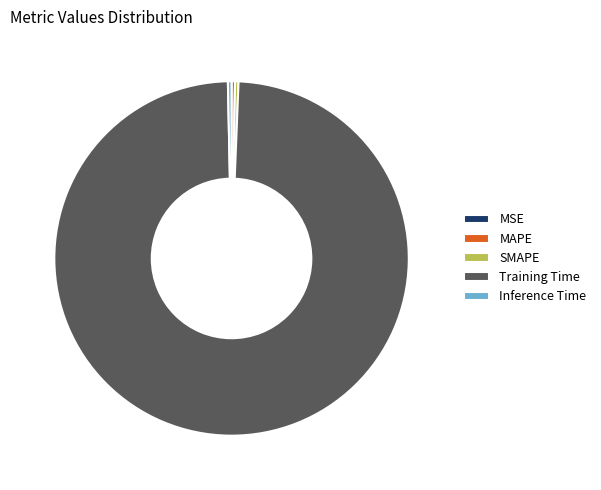

Which category has the biggest portion of the pie?

Training Time